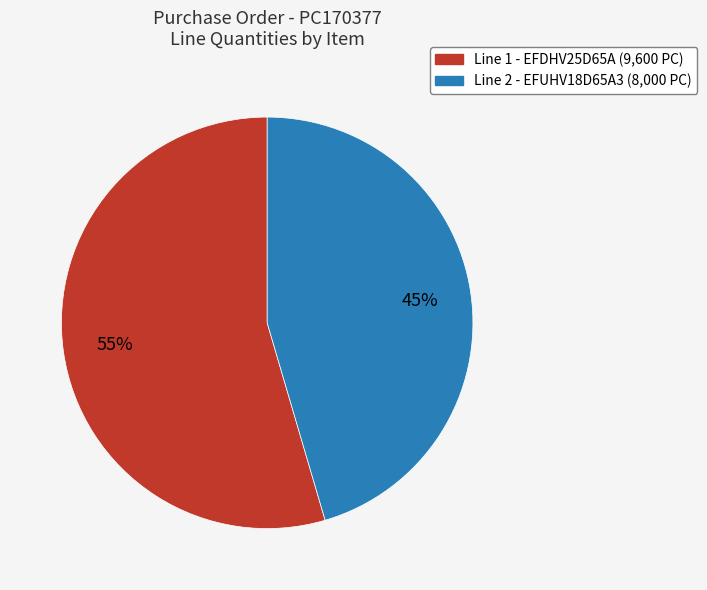

To the nearest percent, what is the average slice percentage?

50%